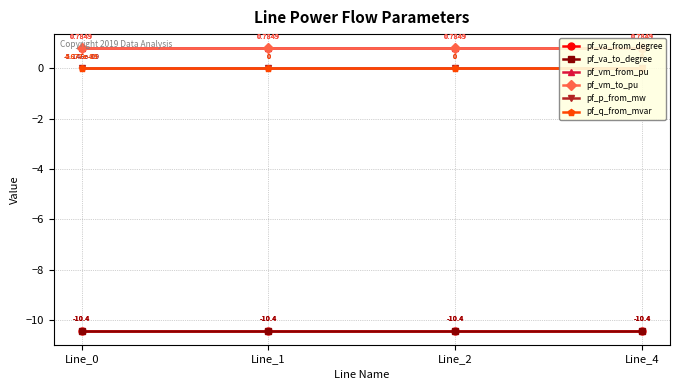

What is the smallest value displayed?

-10.4